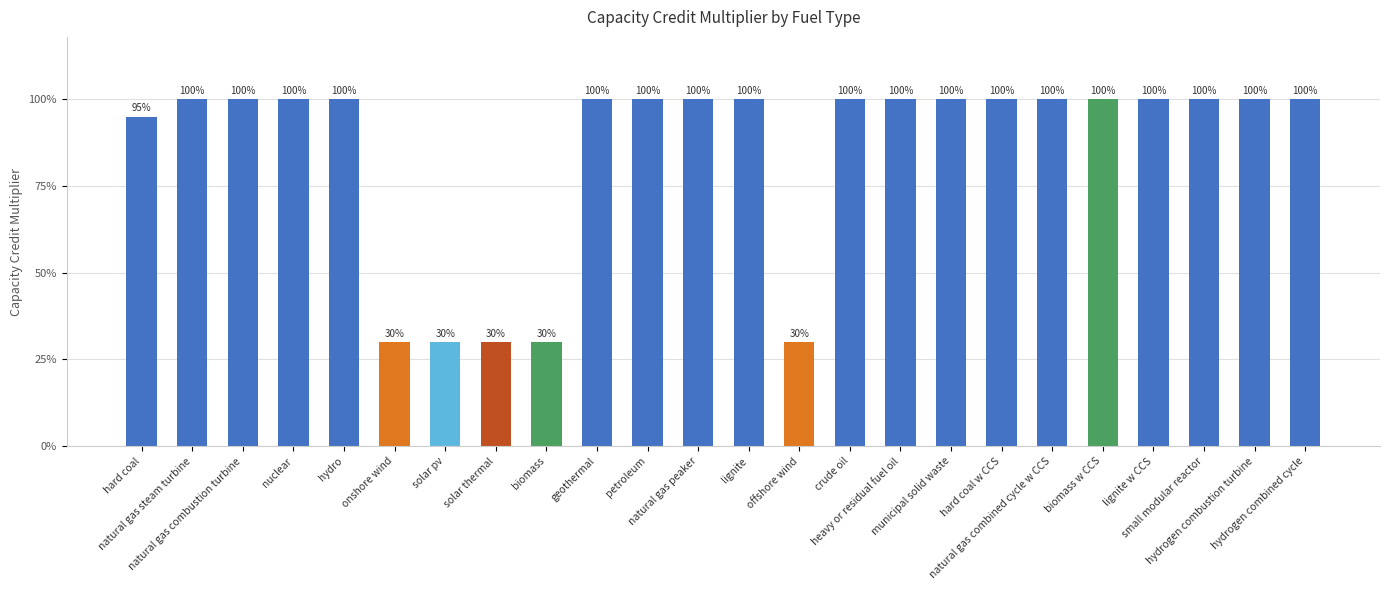

Is it true that the value at petroleum is 0.4?

False